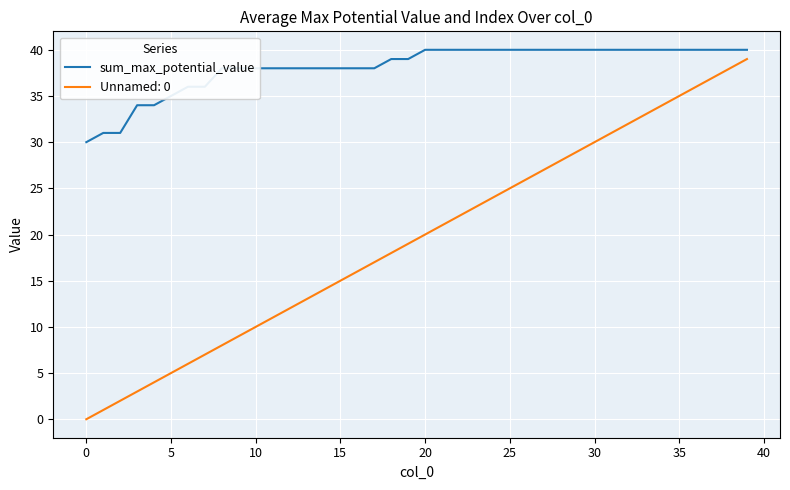

Which series has the largest total across all categories?

sum_max_potential_value